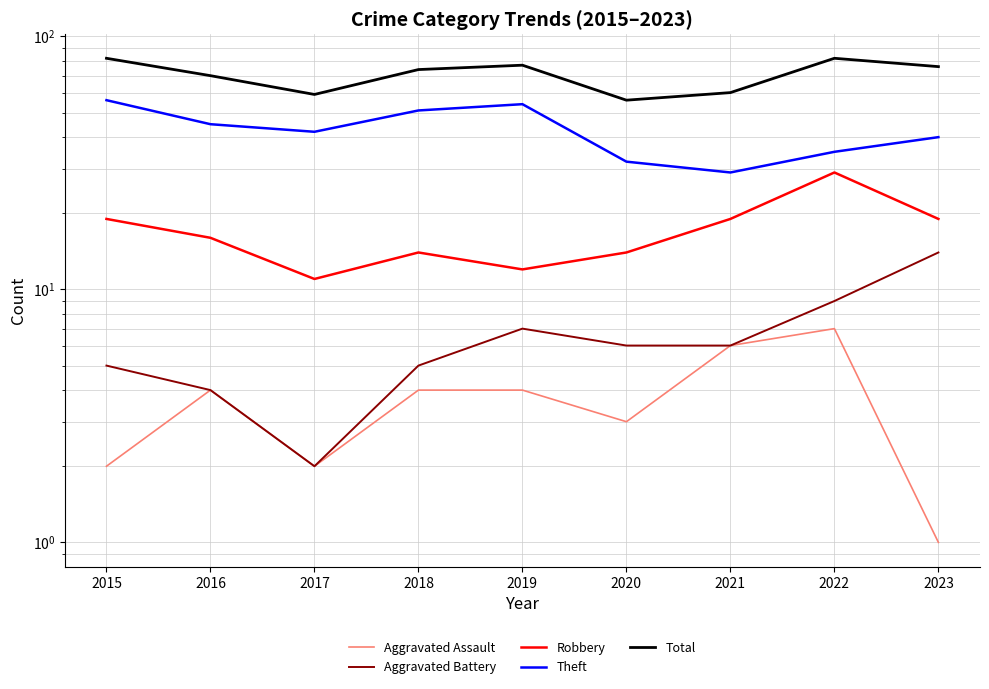

Between 2018 and 2022, which series saw the biggest shift?

Theft